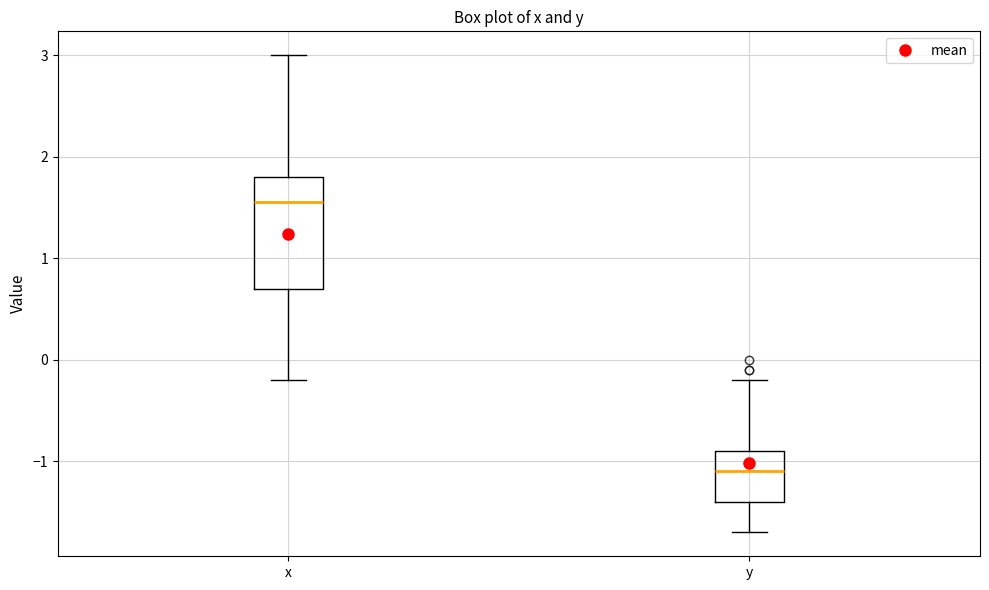

Where does the lower whisker of the box for x end on the y-axis? The values are not printed on the chart, so give them approximately, as read against the axis.

-0.2